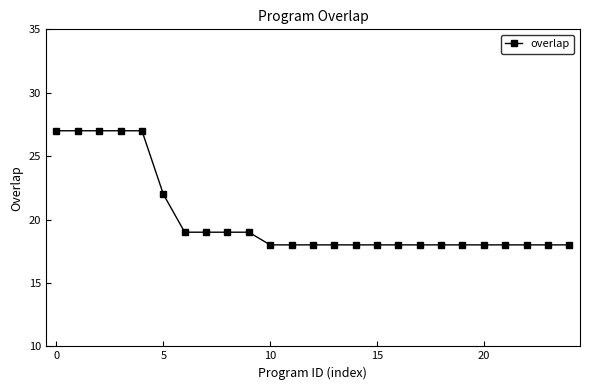

Is this an area chart (filled region under the line)?

No